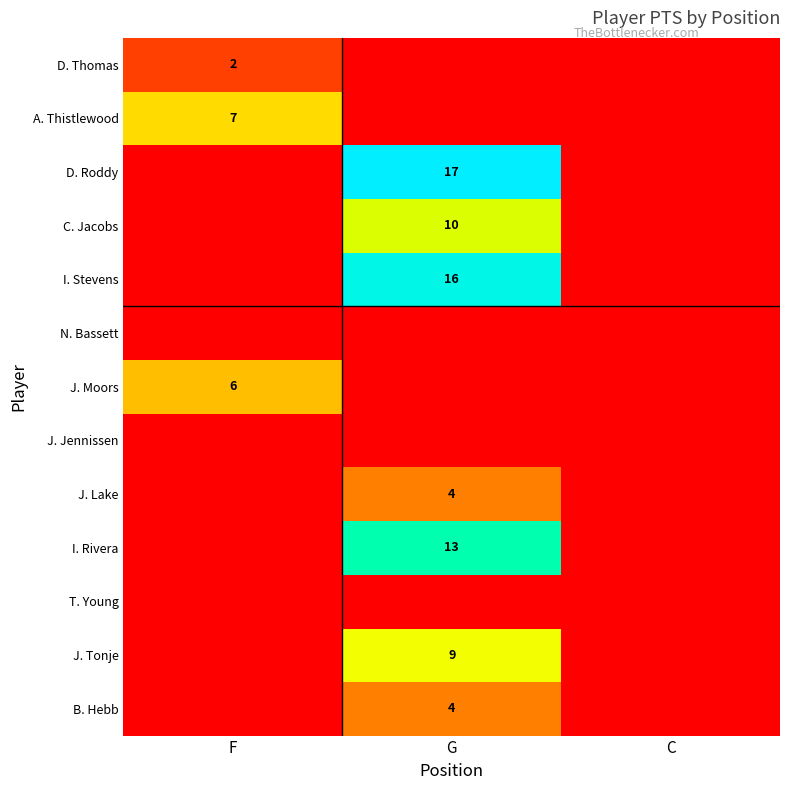

The value of C. Jacobs at G is 10. True or false?

True